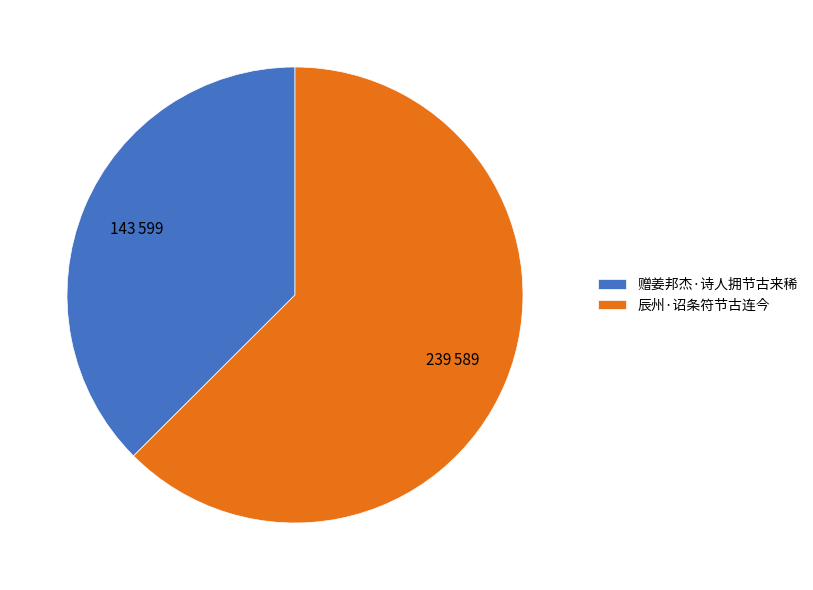

The 辰州·诏条符节古连今 slice represents 57% of the pie. True or false?

False